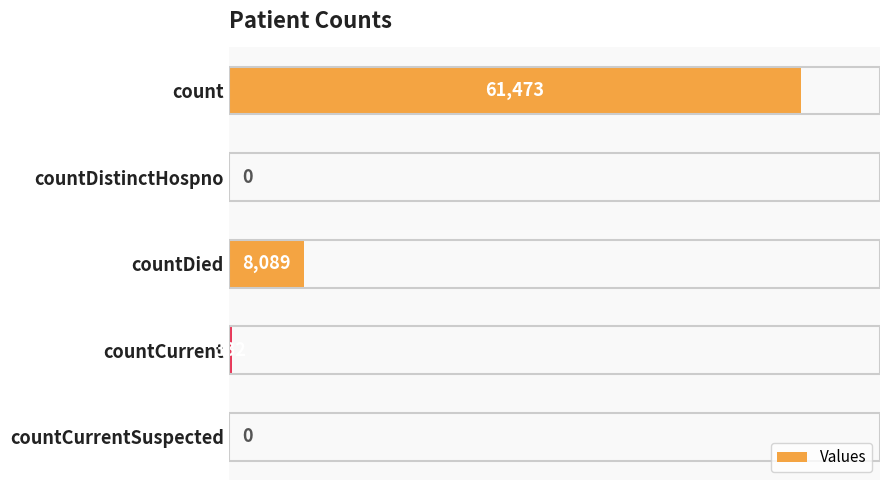

How many distinct data groups are displayed?

1